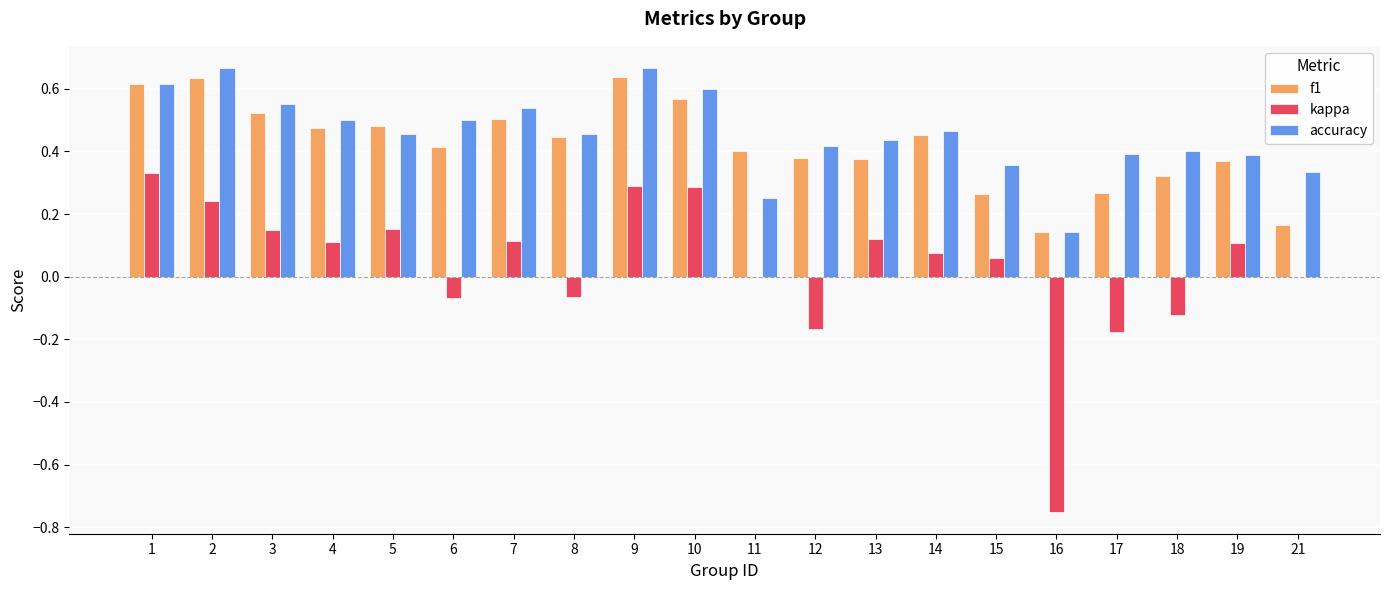

What is the sum of the kappa values at 16 and 2?

-0.5